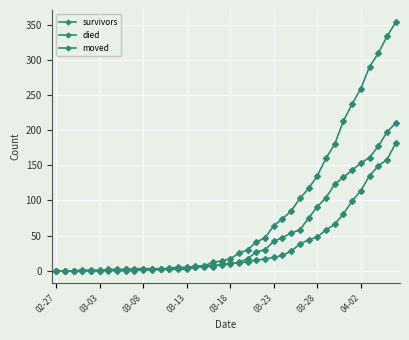

How many data points does each series have?

40